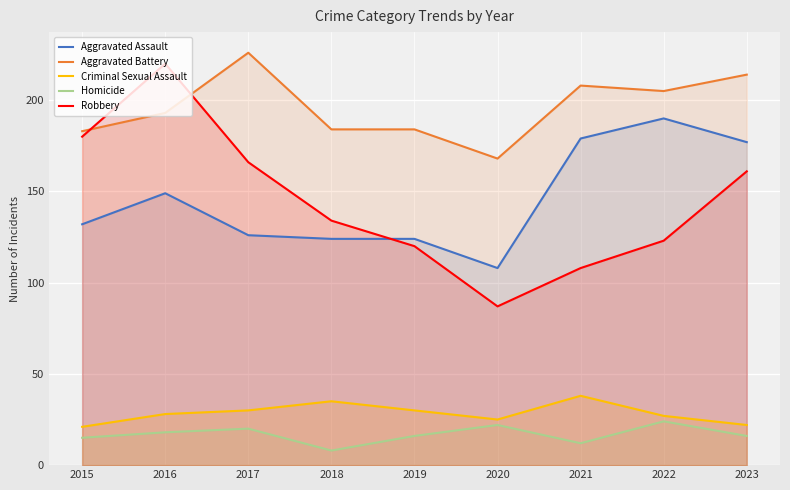

What is the value of the Robbery point at the 7th from the left?

108